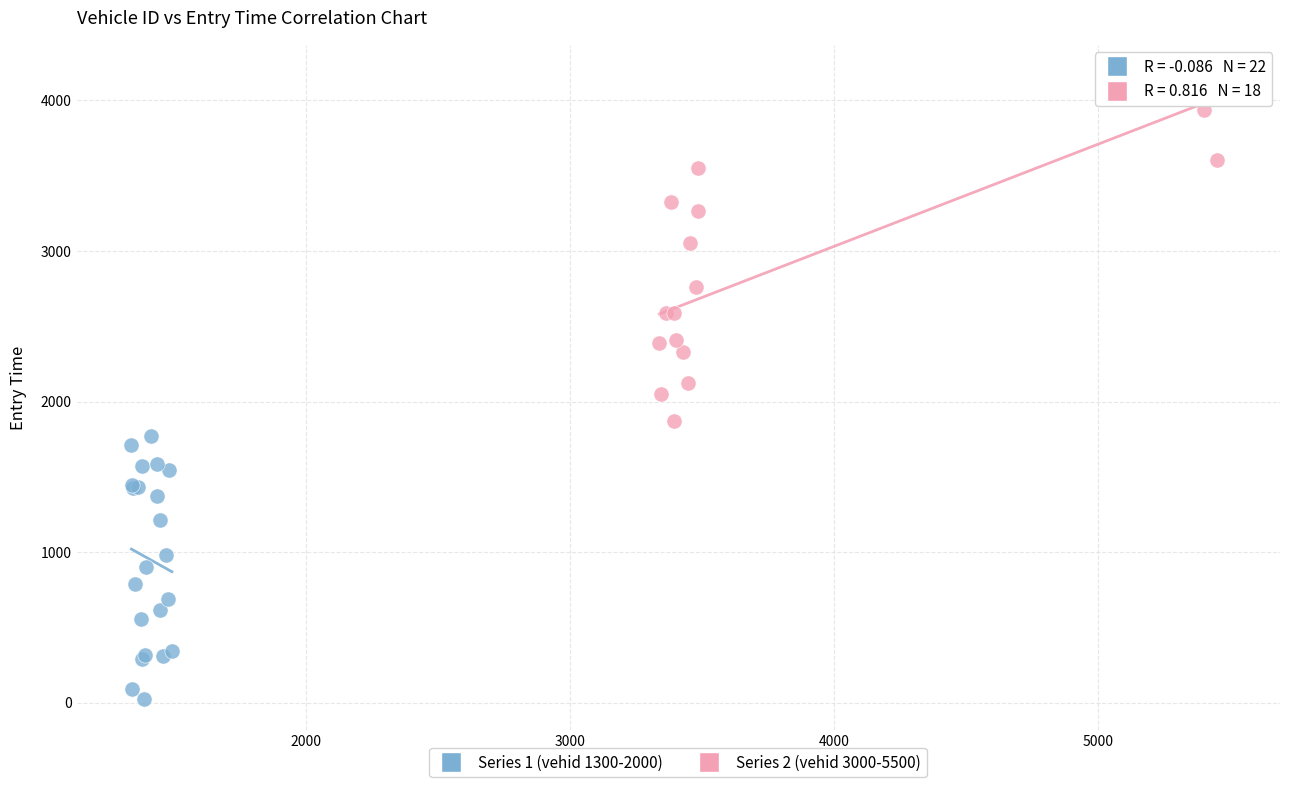

Which series has the largest Y range (max minus min)?

Series 2 (vehid 3000-5500)